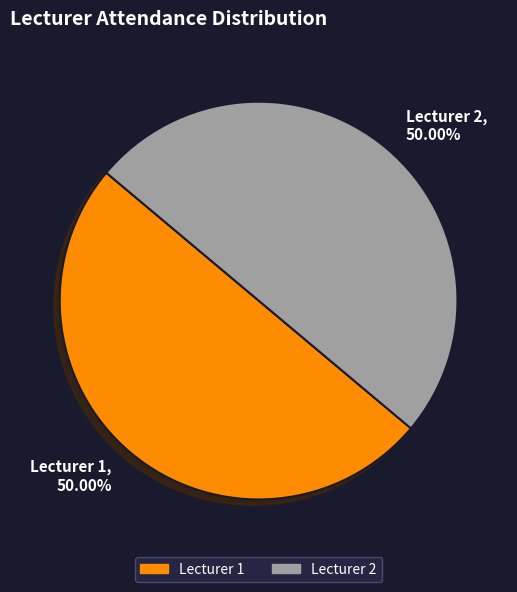

Do Lecturer 1 and Lecturer 2 together represent more than half of the pie?

Yes